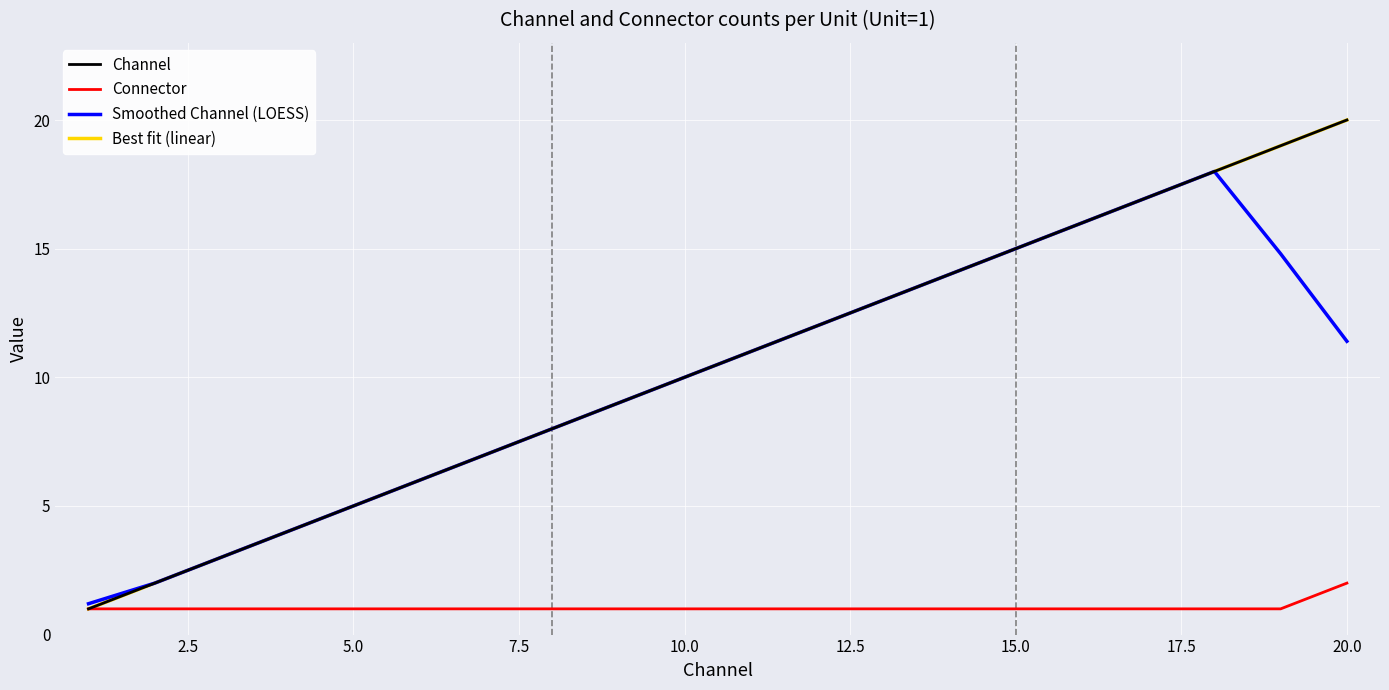

Does the chart have visible grid lines?

Yes